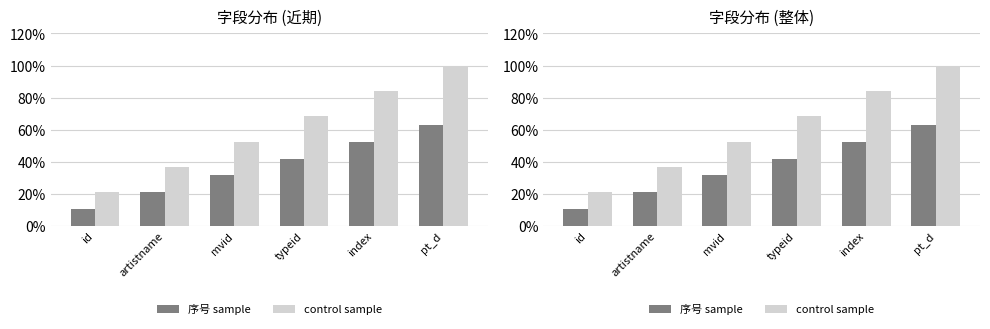

What is the difference between the second highest and second lowest values in the 序号 sample series?

31.6